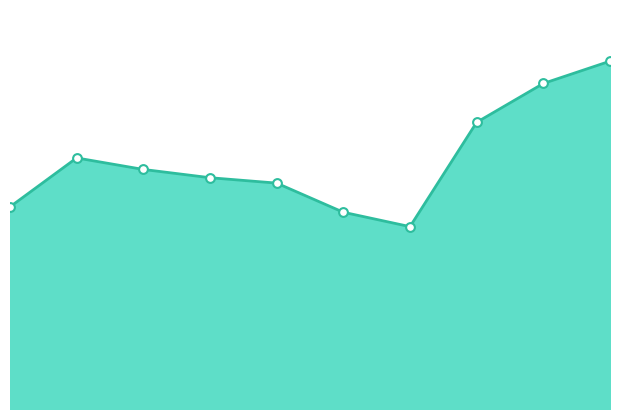

How many lines are shown in the chart?

1